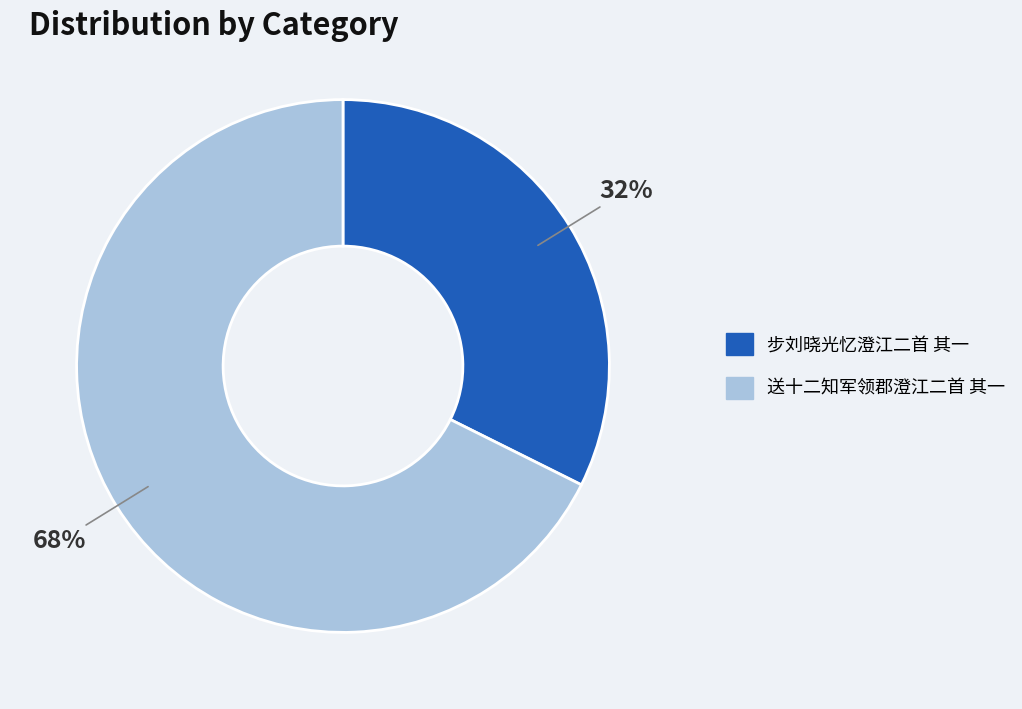

Do 步刘晓光忆澄江二首 其一 and 送十二知军领郡澄江二首 其一 together represent more than half of the pie?

Yes